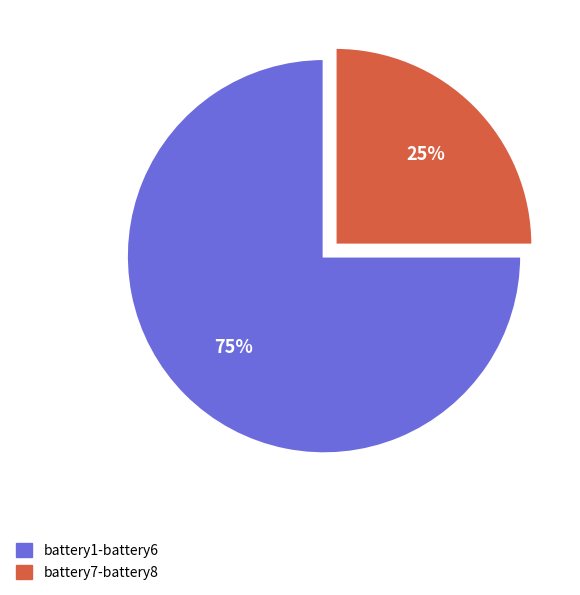

Does any single category account for the majority?

Yes